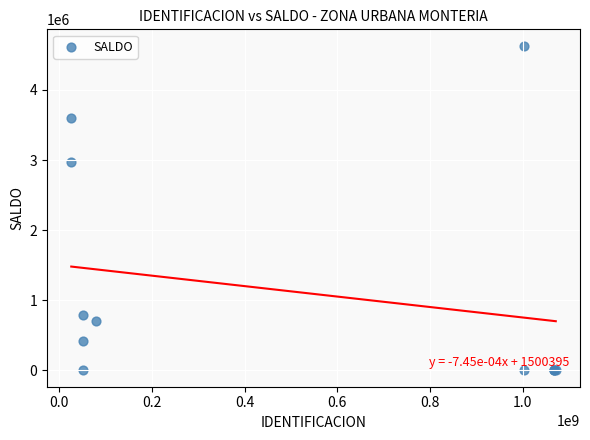

What Y value in the scatter plot is closest to 2315652?

2974888